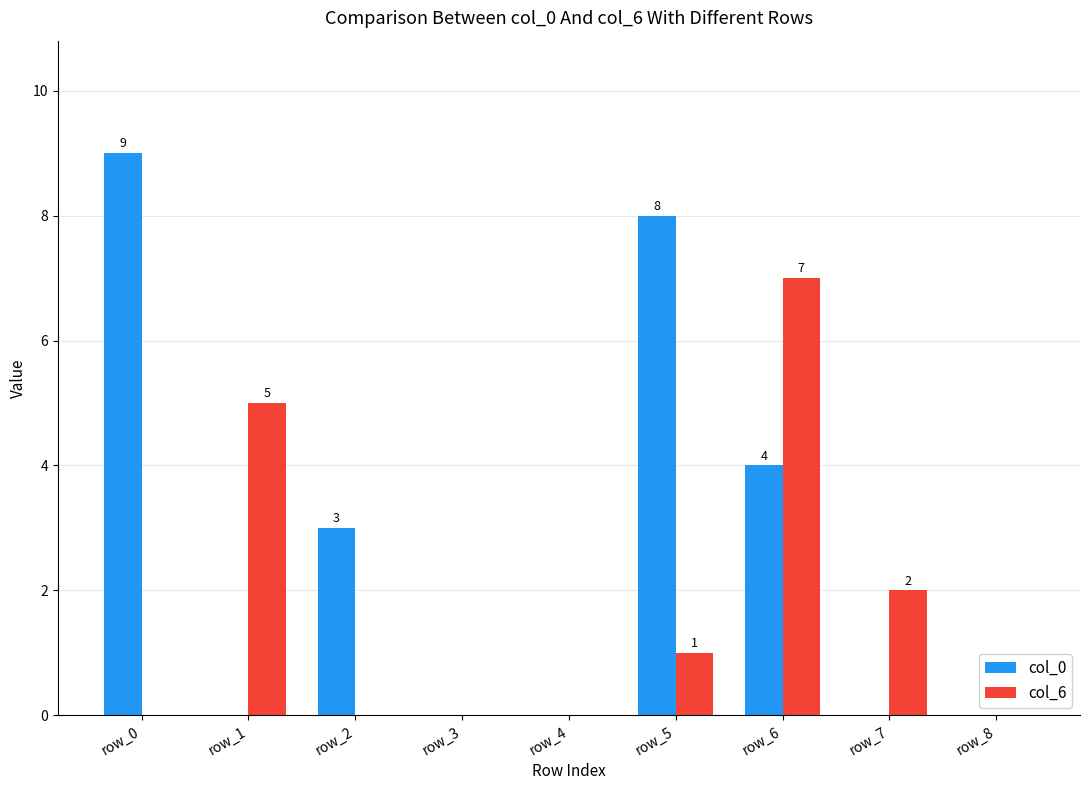

Between row_1 and row_2, which series saw the biggest shift?

col_6